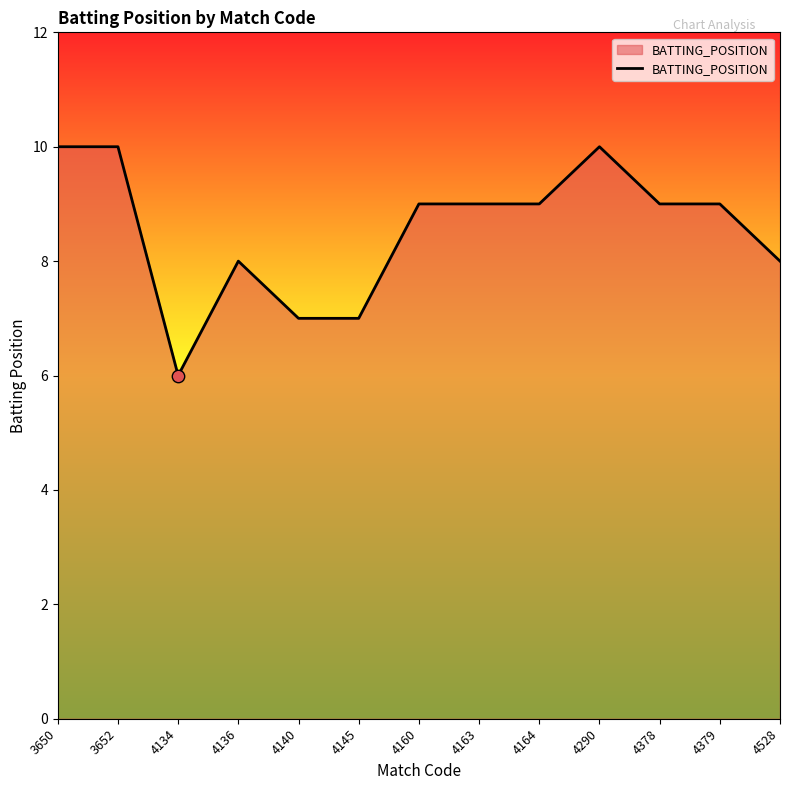

Which has a higher value, 4528 or 4140?

4528